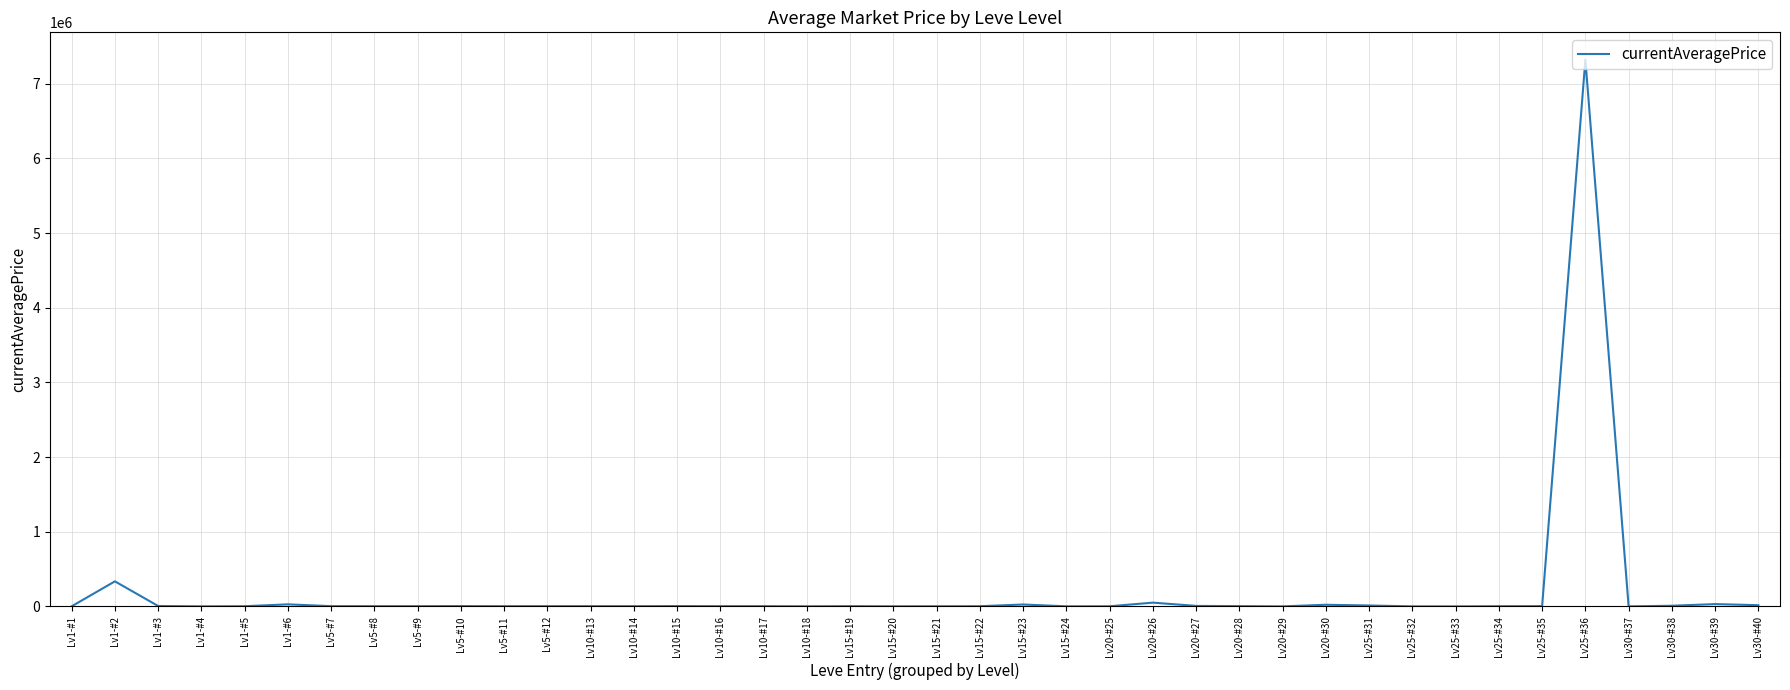

What is the sum of the values at Lv5-#11 and Lv15-#19?

4910.0